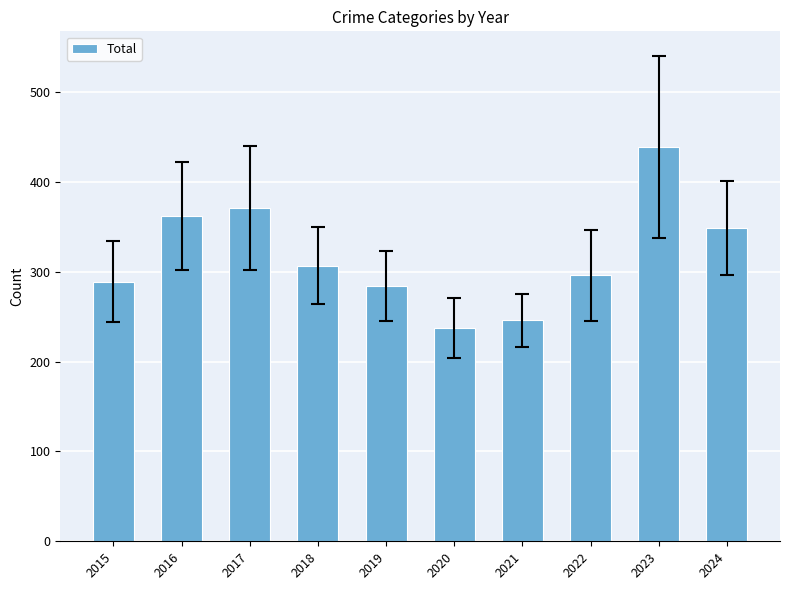

Which category has the lowest value across all series?

2020